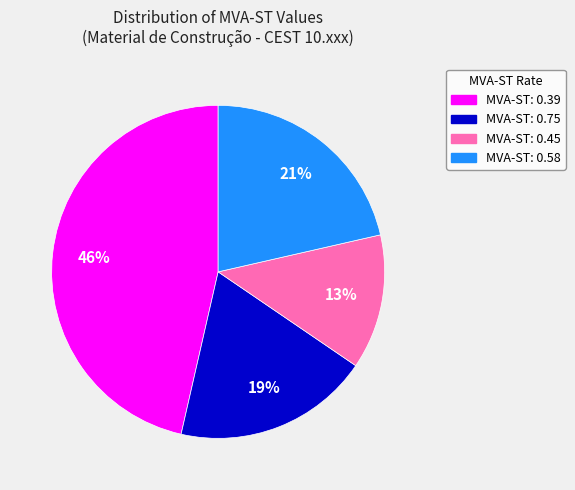

Which has a higher value, MVA-ST: 0.39 or MVA-ST: 0.45?

MVA-ST: 0.39